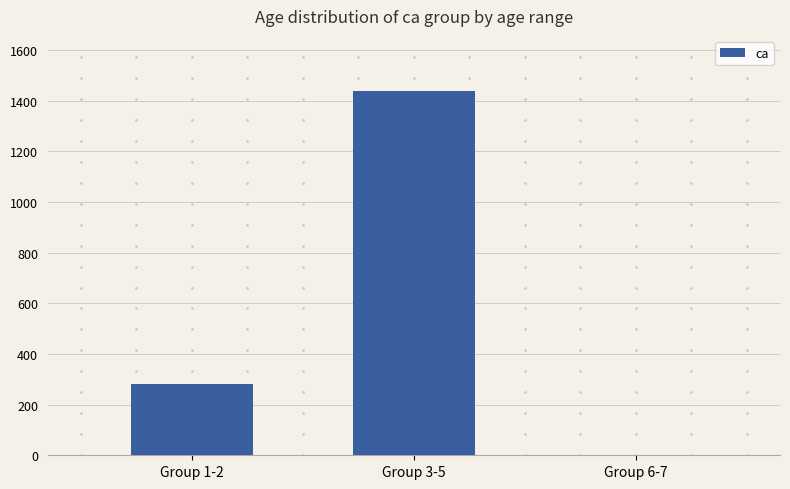

Count the number of data series in this chart.

1